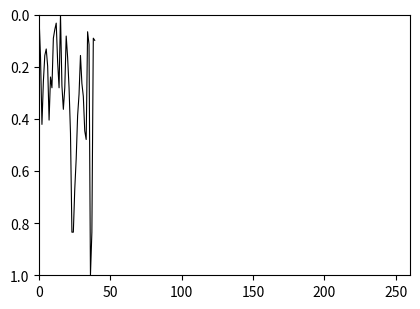

What is the difference between the maximum and minimum values?

1.0